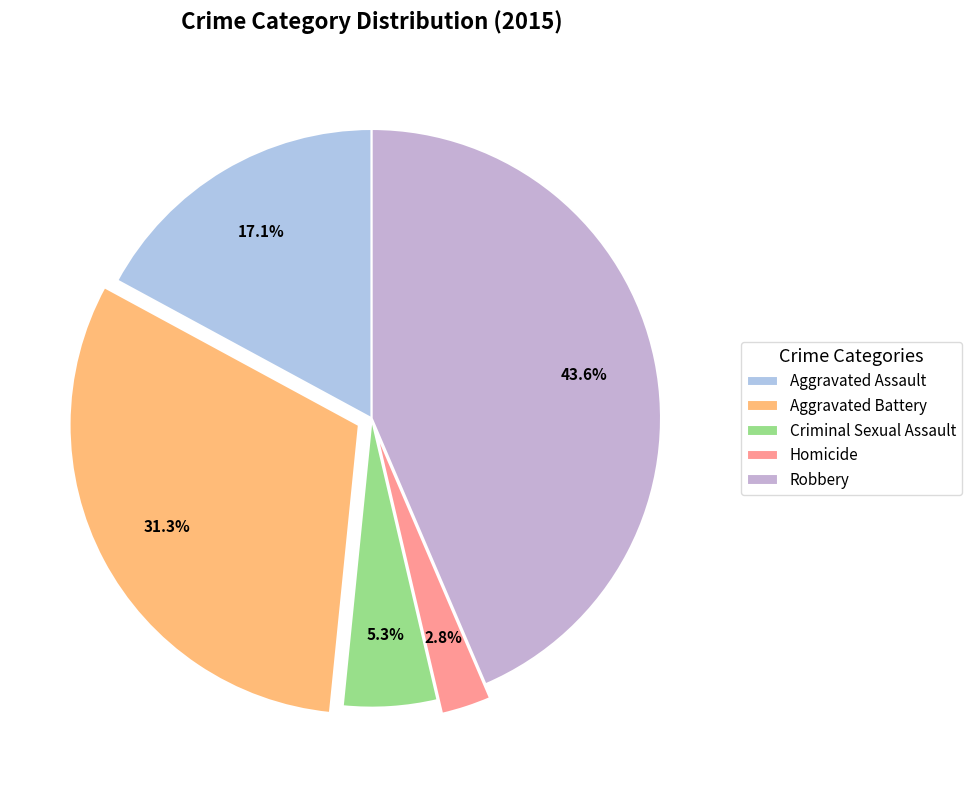

Is there a majority slice in this chart?

No